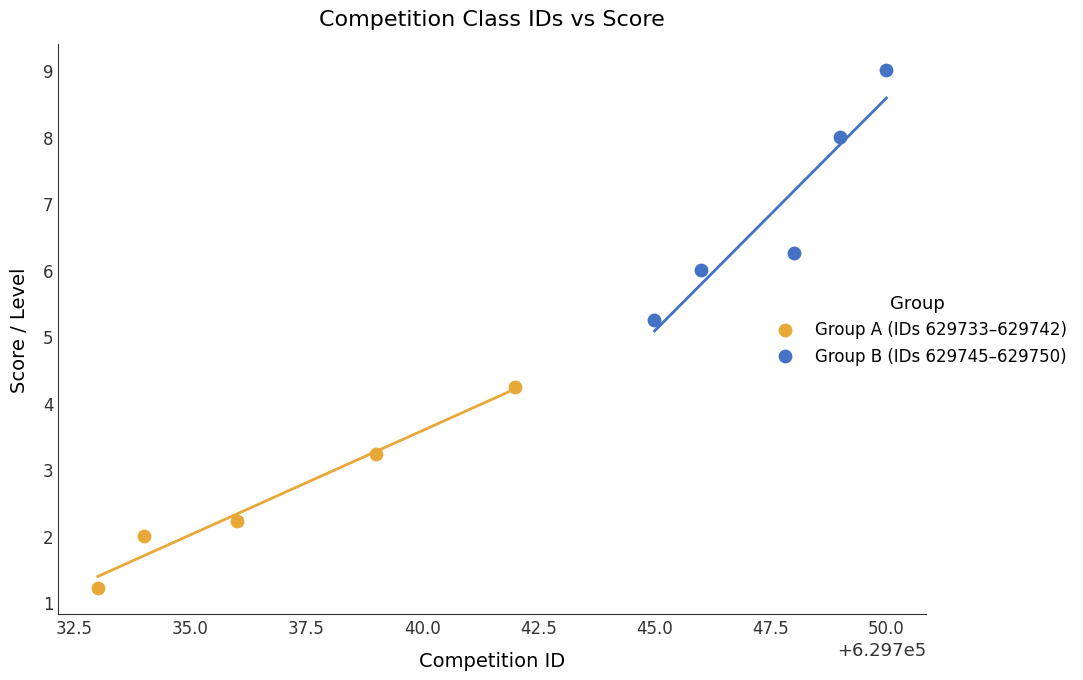

Which series reaches the minimum Y coordinate?

Group A (IDs 629733–629742)